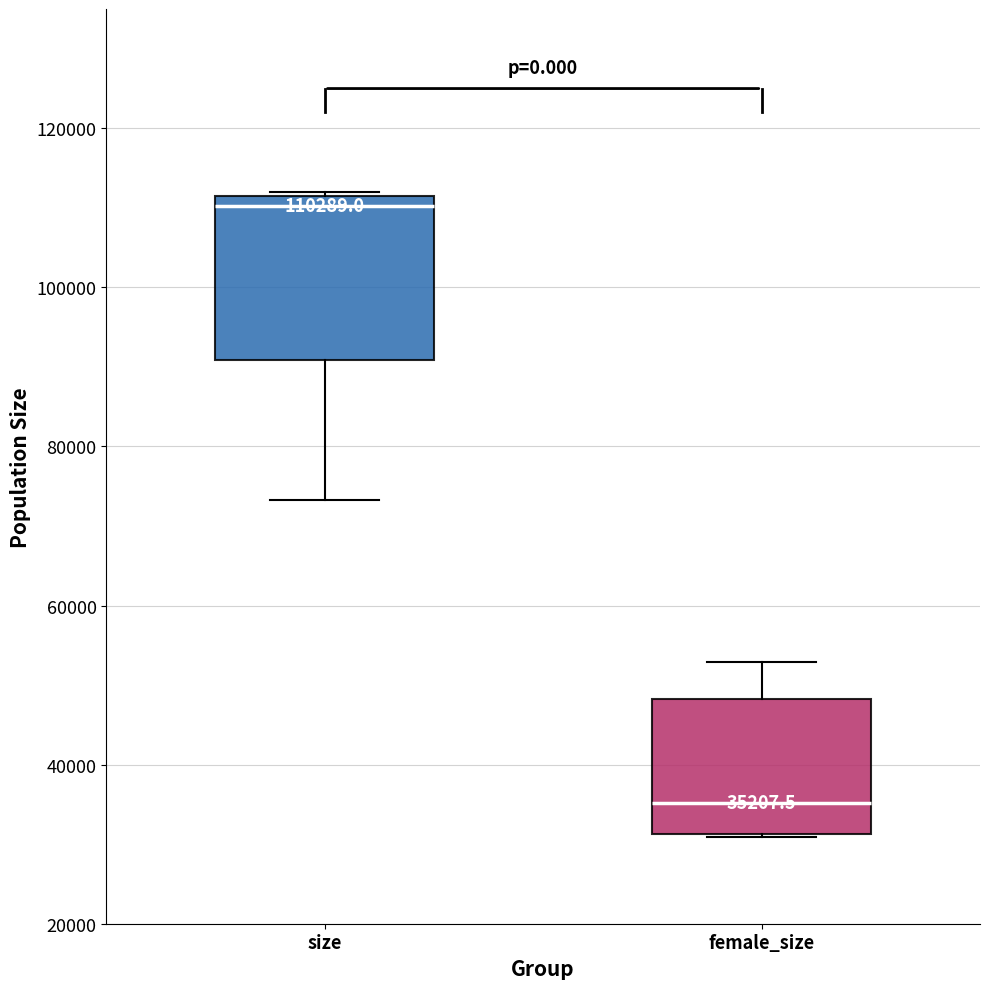

Which box has the highest median line?

size